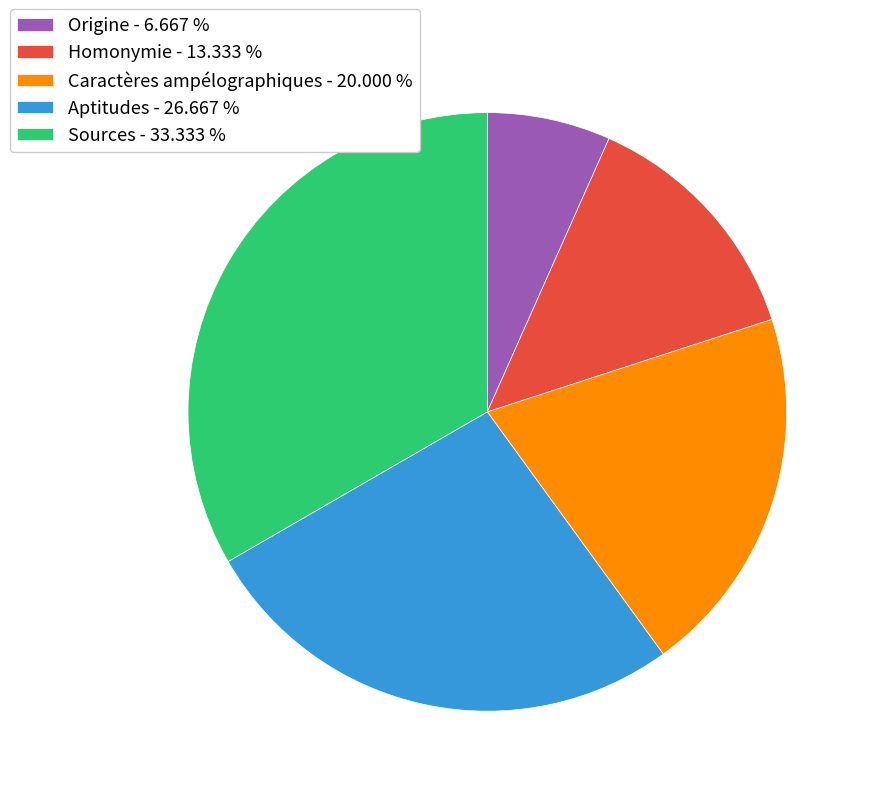

How many slices are in this pie chart?

5